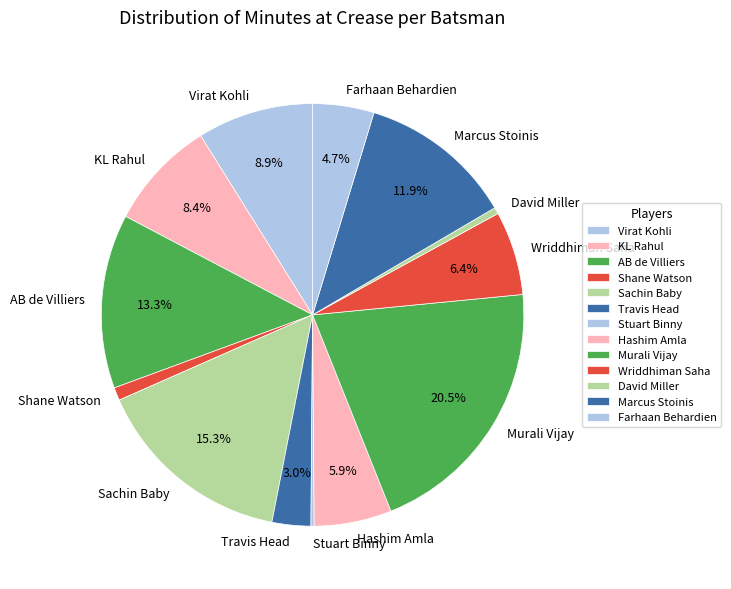

Which category has the biggest portion of the pie?

Murali Vijay